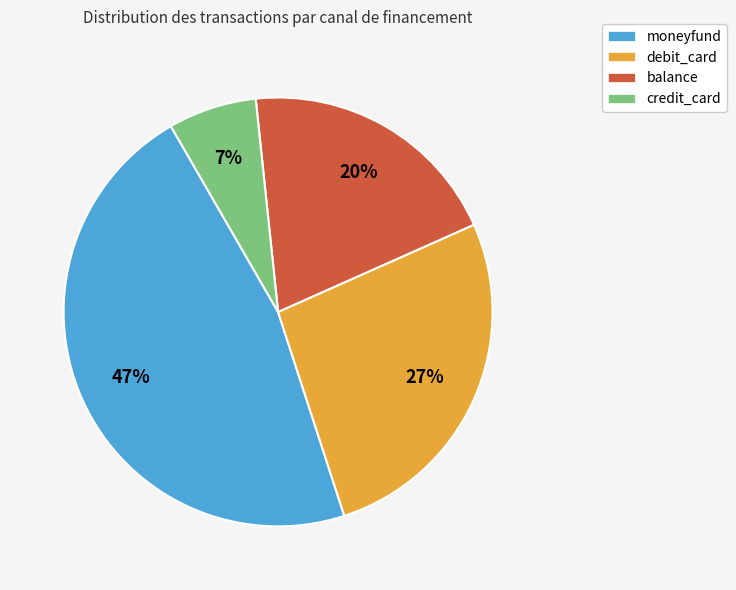

To the nearest percent, what is the combined percentage of balance and credit_card?

27%